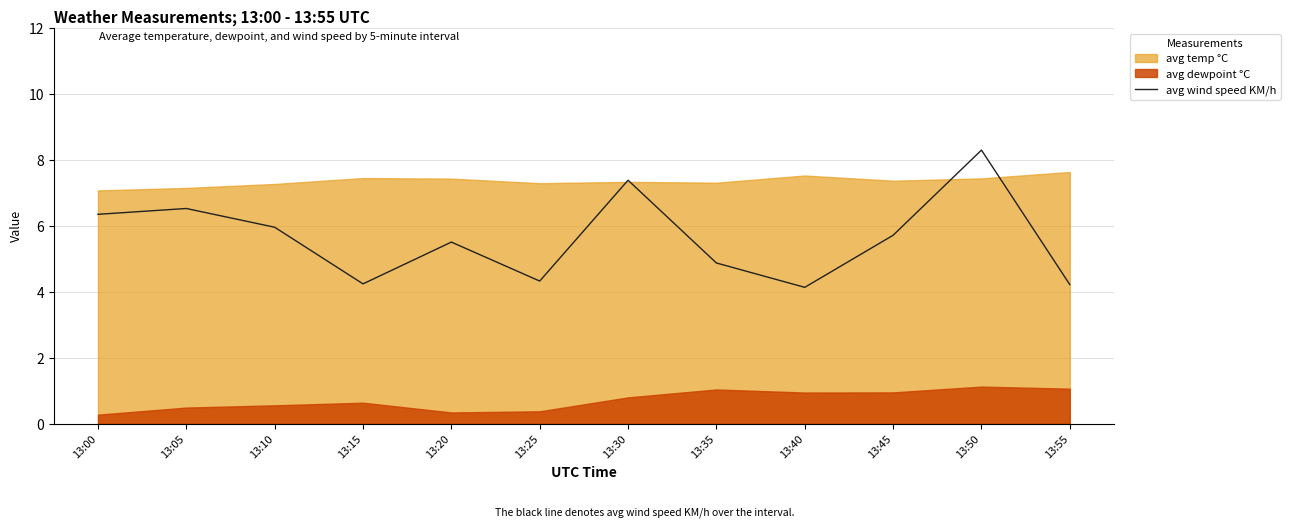

Does the chart have visible grid lines?

Yes